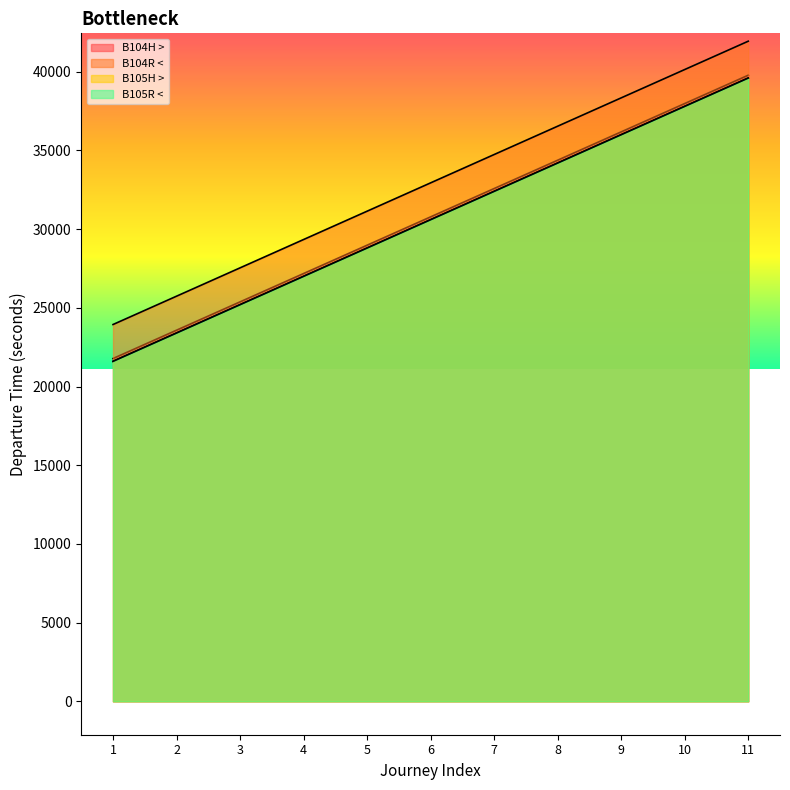

At which category is the sum across all series the highest?

11